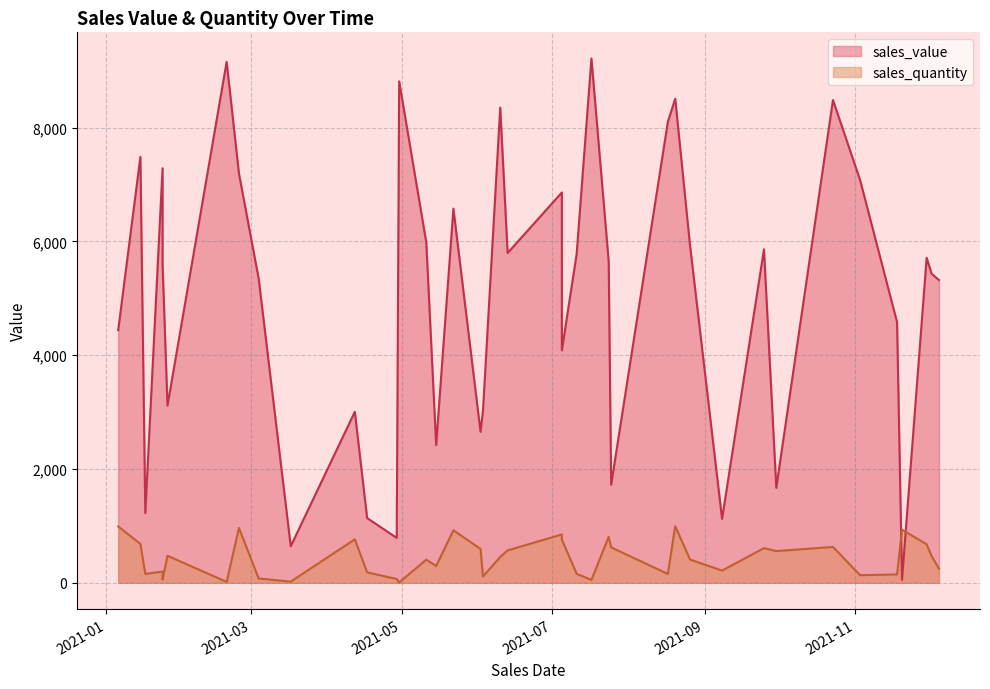

Reading left to right, what are all the values shown in this chart?

sales_value: 2021-06-10=8352.0	2021-03-17=641.7	2021-04-17=1137.2	2021-01-24=7286.2	2021-01-26=3115.0	2021-12-02=5431.6	2021-03-04=5344.5	2021-09-08=1123.7	2021-05-22=6576.0	2021-06-13=5797.3	2021-02-24=7190.6	2021-08-26=5927.9	2021-07-25=1723.1	2021-11-20=52.9	2021-08-17=8101.1	2021-07-24=5647.7	2021-07-05=4085.4	2021-11-18=4579.6	2021-05-15=2421.6	2021-07-17=9214.1	2021-08-20=8508.1	2021-06-02=2654.2	2021-10-23=8485.4	2021-12-05=5320.7	2021-06-03=3027.5	2021-01-17=1224.5	2021-09-30=1669.2	2021-11-30=5712.3	2021-05-11=5980.4	2021-01-24=5595.2	2021-04-30=8812.6	2021-01-06=4439.6	2021-07-11=5778.4	2021-04-29=789.0	2021-02-19=9156.3	2021-07-05=6860.2	2021-01-15=7484.9	2021-09-25=5860.9	2021-11-03=7078.1	2021-04-12=3005.2
sales_quantity: 2021-06-10=453.0	2021-03-17=20.0	2021-04-17=183.0	2021-01-24=197.0	2021-01-26=474.0	2021-12-02=470.0	2021-03-04=75.0	2021-09-08=214.0	2021-05-22=922.0	2021-06-13=569.0	2021-02-24=962.0	2021-08-26=408.0	2021-07-25=622.0	2021-11-20=933.0	2021-08-17=155.0	2021-07-24=808.0	2021-07-05=758.0	2021-11-18=146.0	2021-05-15=294.0	2021-07-17=50.0	2021-08-20=995.0	2021-06-02=595.0	2021-10-23=629.0	2021-12-05=248.0	2021-06-03=111.0	2021-01-17=155.0	2021-09-30=557.0	2021-11-30=676.0	2021-05-11=407.0	2021-01-24=55.0	2021-04-30=5.0	2021-01-06=989.0	2021-07-11=158.0	2021-04-29=66.0	2021-02-19=15.0	2021-07-05=849.0	2021-01-15=684.0	2021-09-25=609.0	2021-11-03=133.0	2021-04-12=763.0